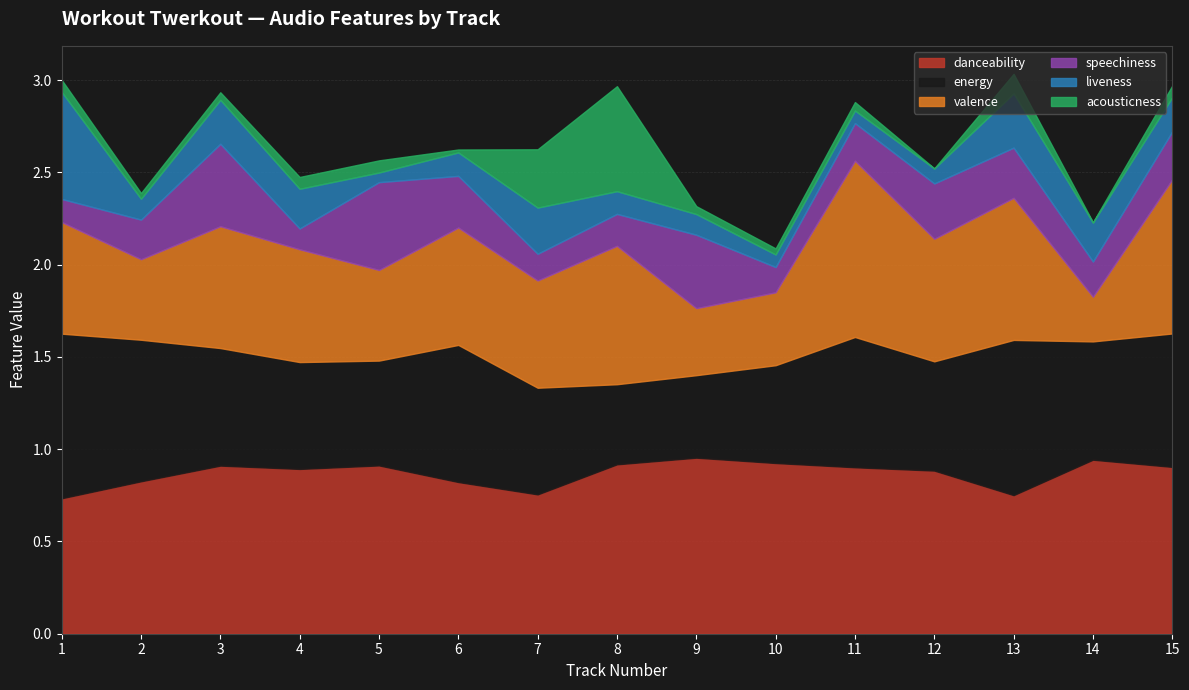

What is the sum of all speechiness values?

3.7